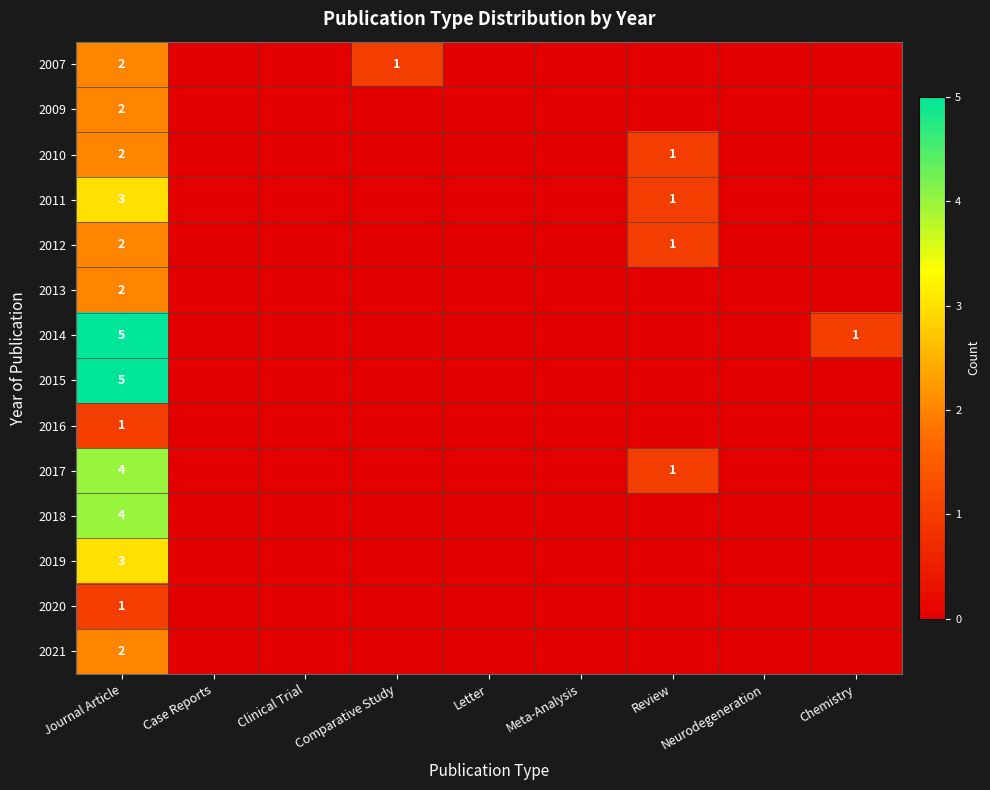

List the series in order of their peak value, lowest first.

2016, 2020, 2007, 2009, 2010, 2012, 2013, 2021, 2011, 2019, 2017, 2018, 2014, 2015